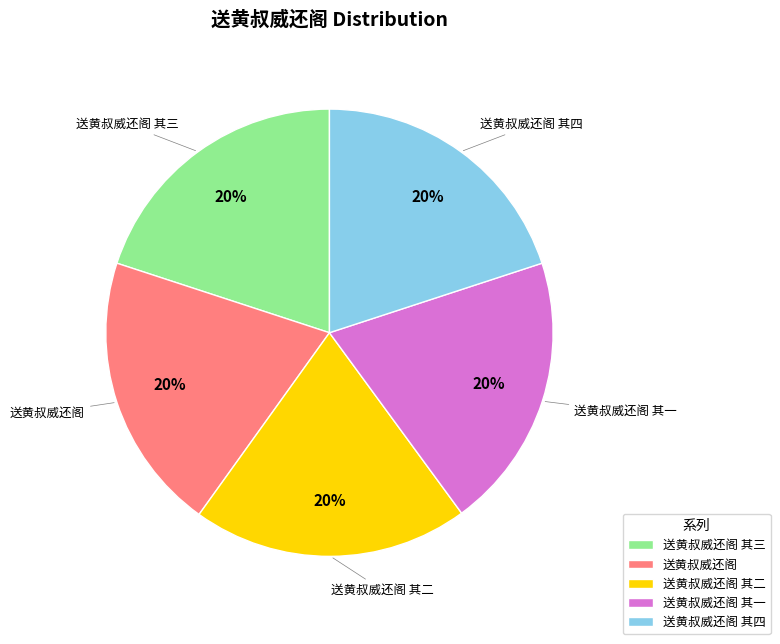

What is the ratio of the value at 送黄叔威还阁 其四 to the value at 送黄叔威还阁 其三?

1.0